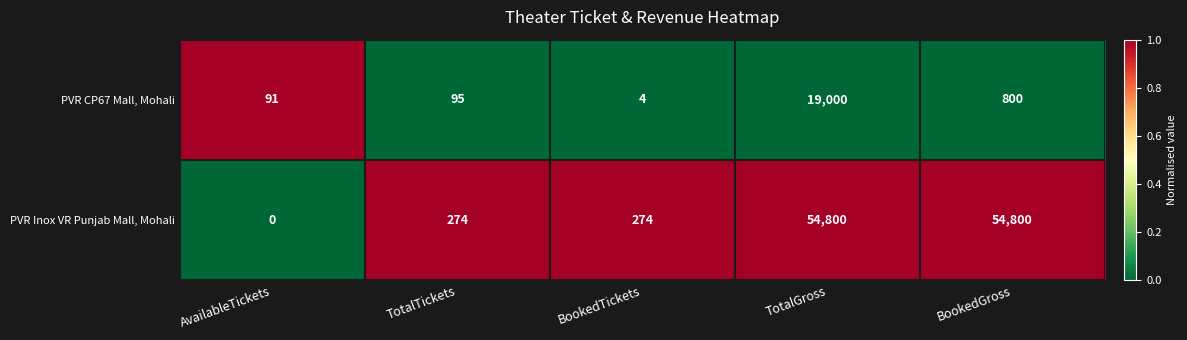

Which series has the largest range (max minus min)?

PVR Inox VR Punjab Mall, Mohali